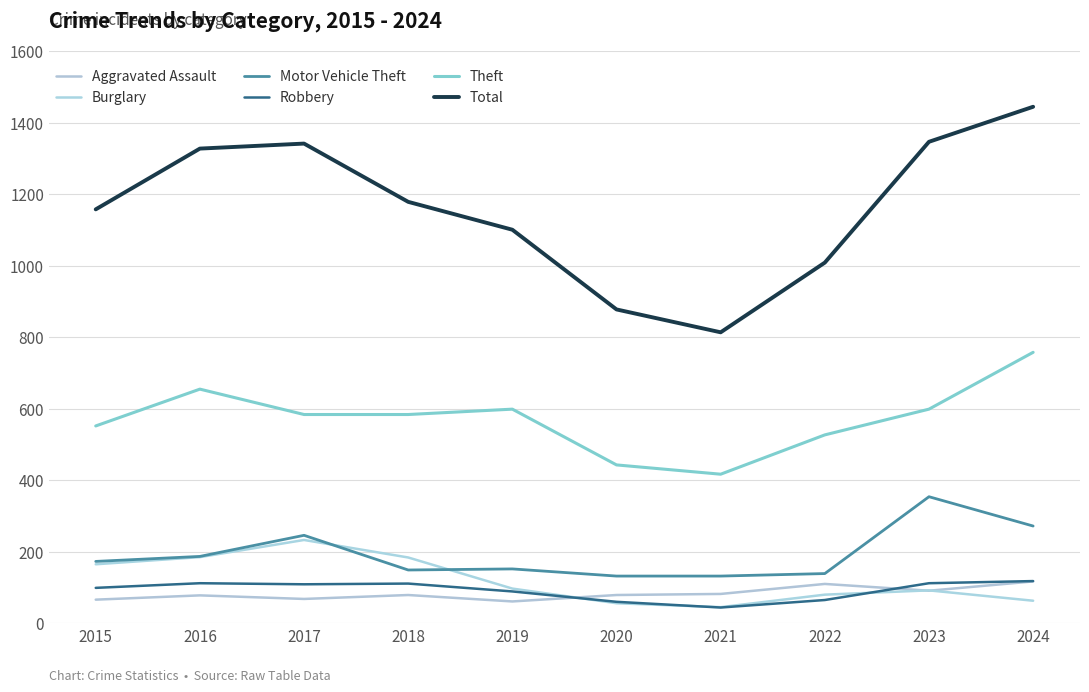

Does the chart have visible grid lines?

Yes